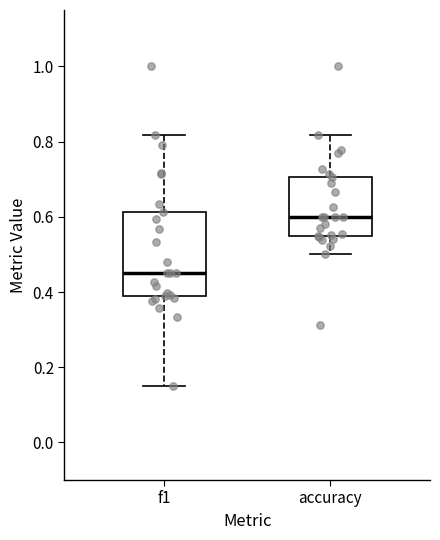

Which box is the tallest, from its lower edge to its upper edge?

f1